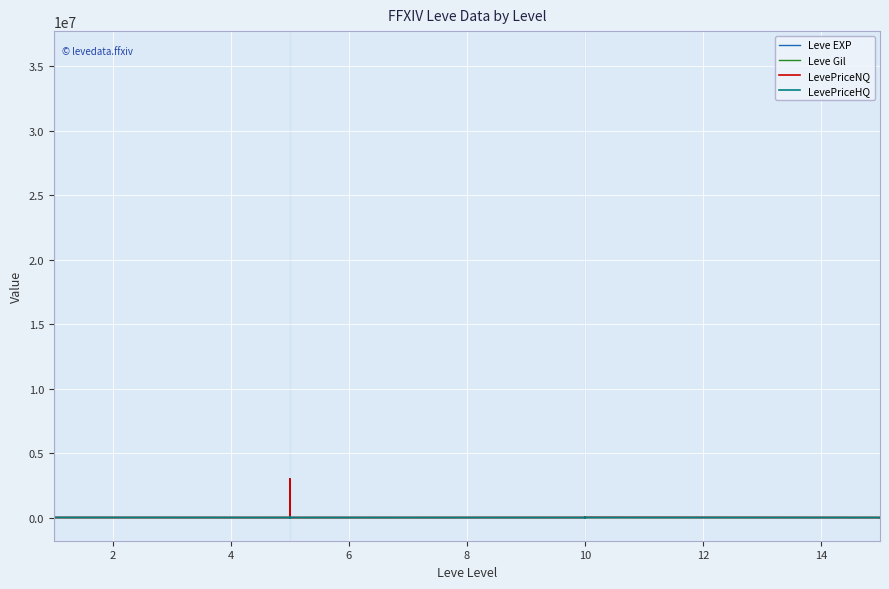

At how many categories does at least one series exceed 10730899?

1